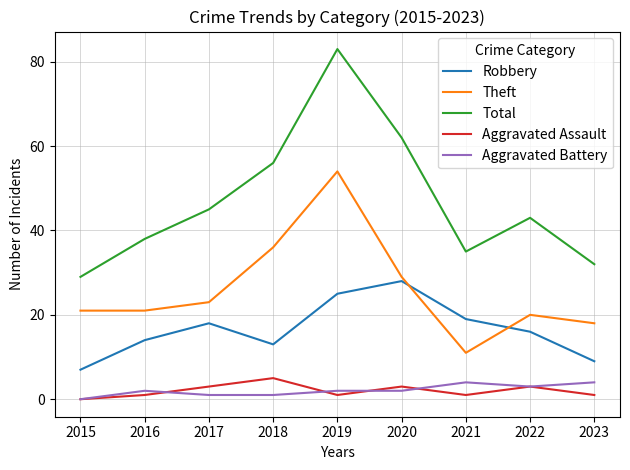

What is the greatest value displayed?

83